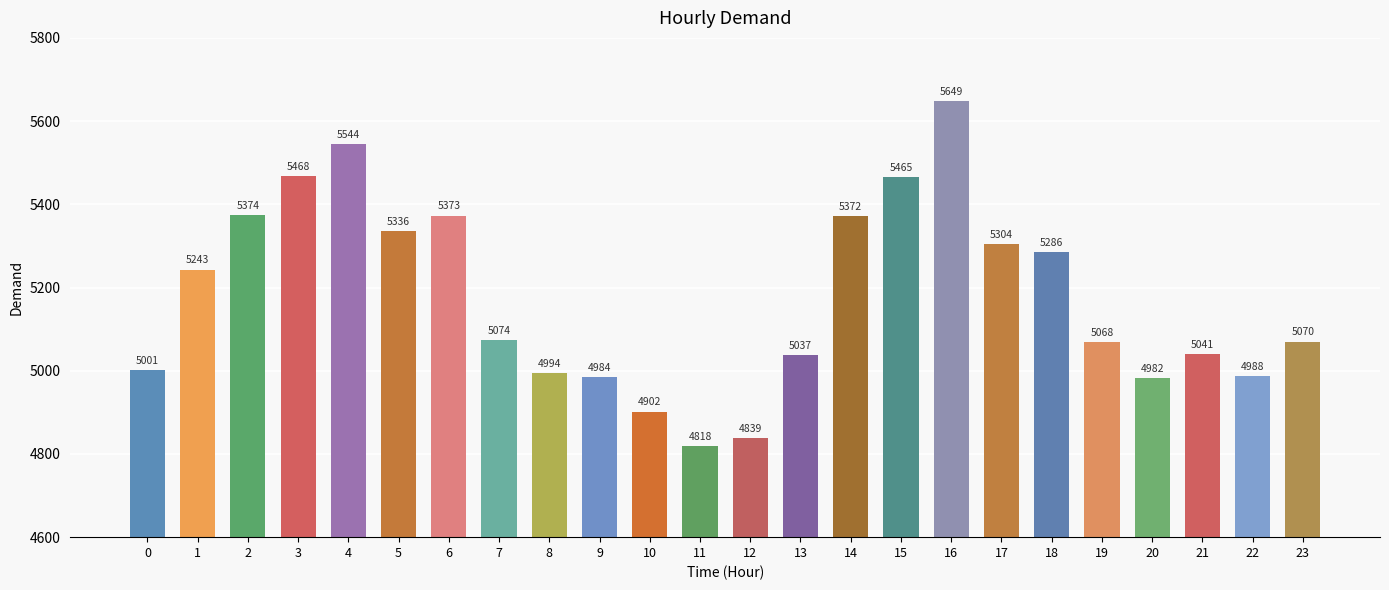

What value does the data have at 14, to the nearest 50?

5350